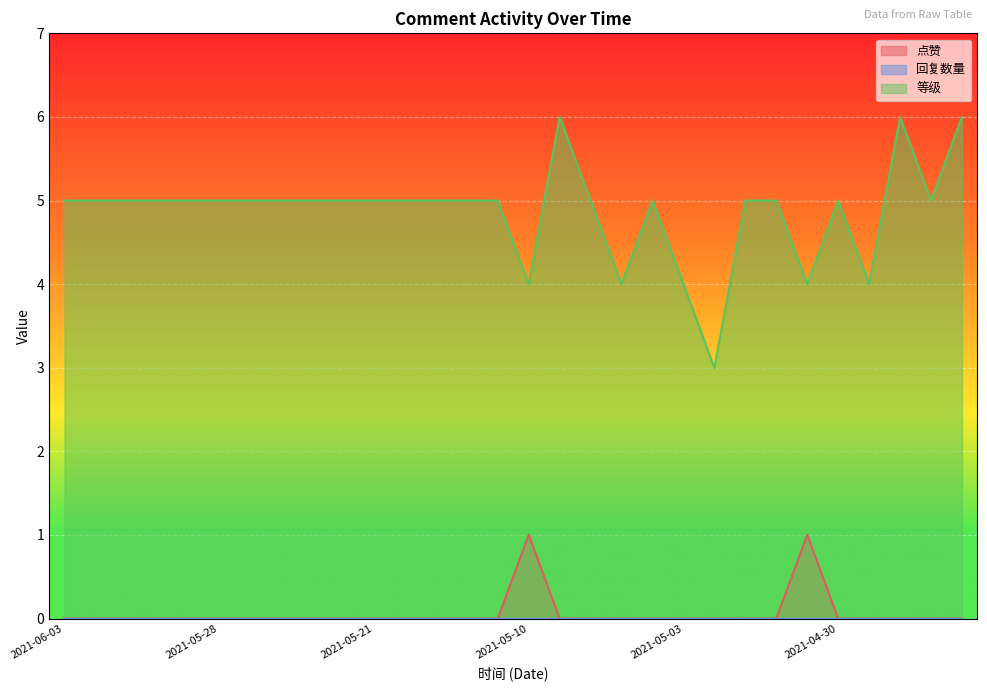

What is the highest value of the 等级 series?

6